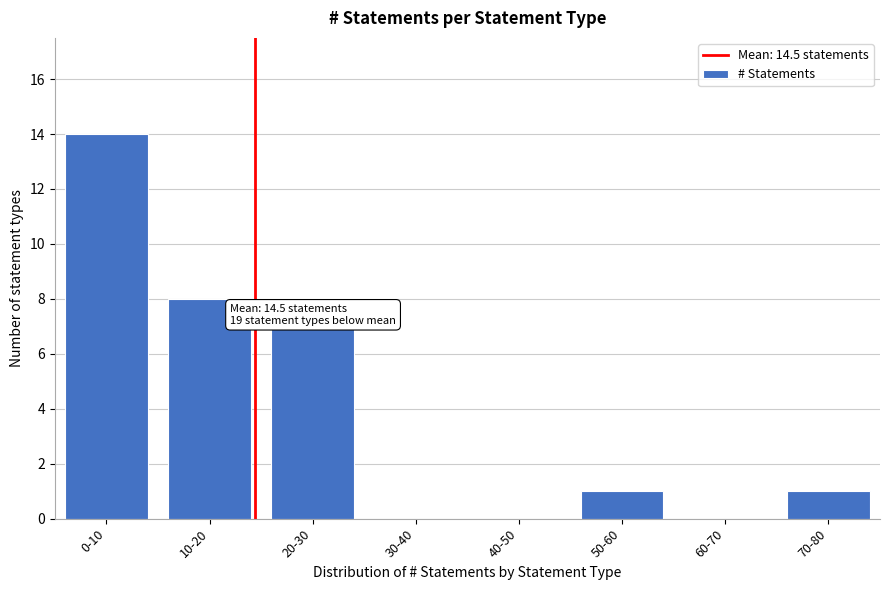

Reading left to right, transcribe all the data shown in this chart.

0-10=14	10-20=8	20-30=7	30-40=0	40-50=0	50-60=1	60-70=0	70-80=1